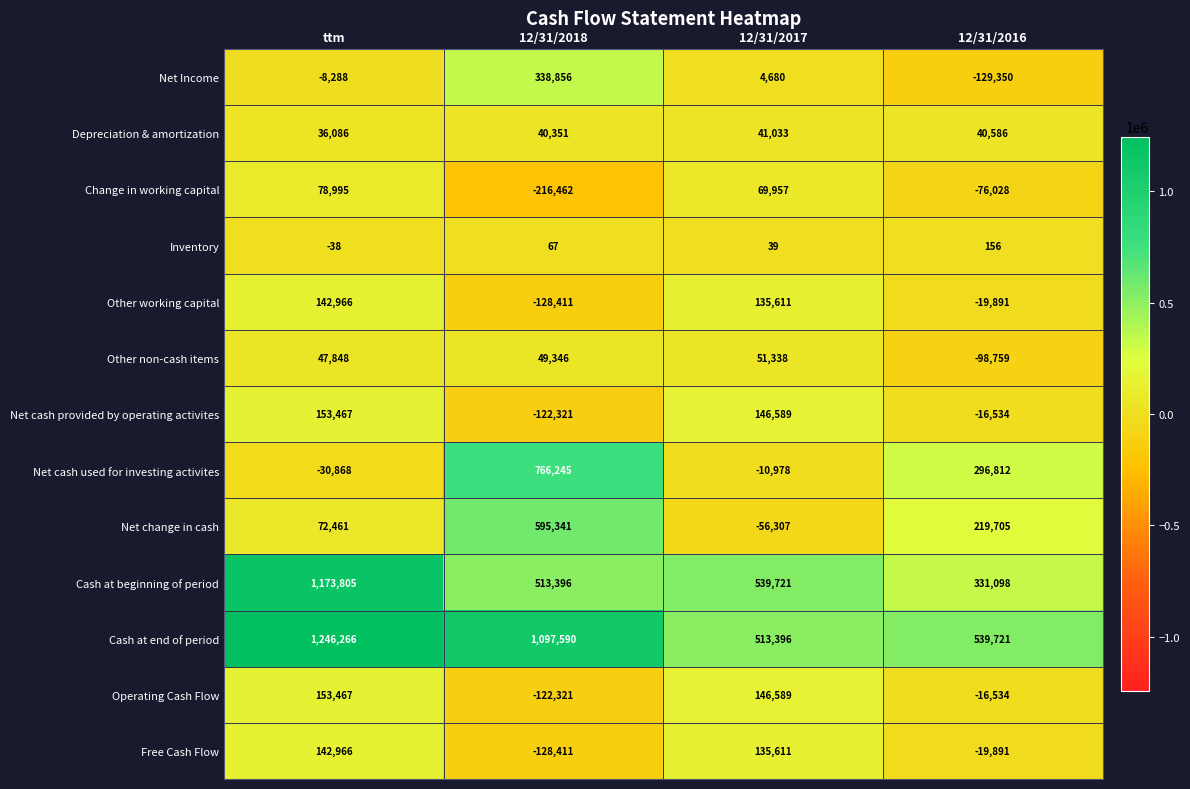

Which series has the largest range (max minus min)?

Cash at beginning of period